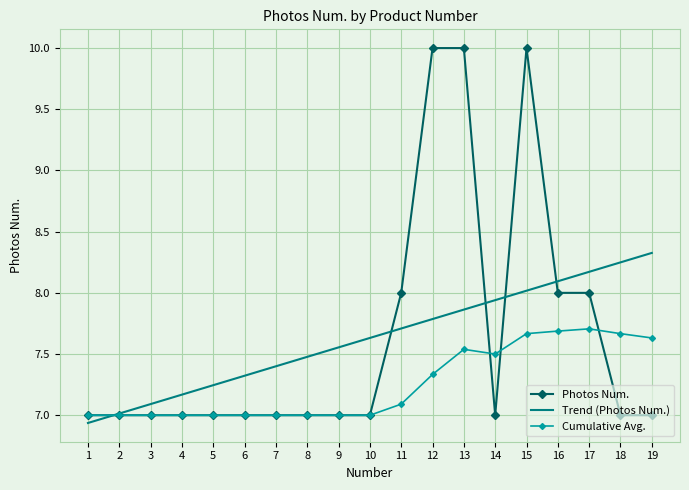

At 11, list the series in order from smallest to largest.

Cumulative Avg., Trend (Photos Num.), Photos Num.